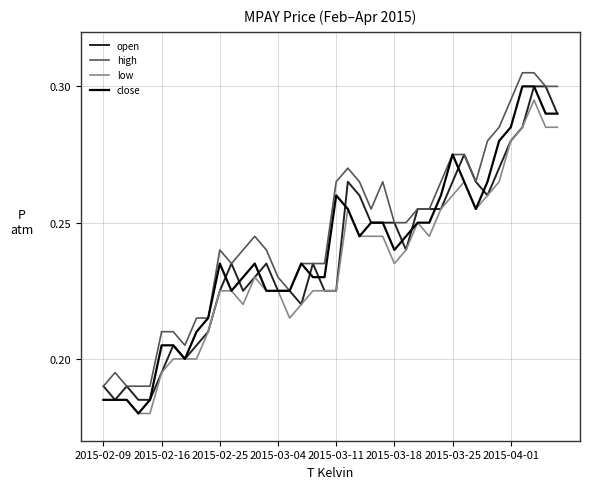

What is the difference between the maximum and second lowest values in the open series?

0.1